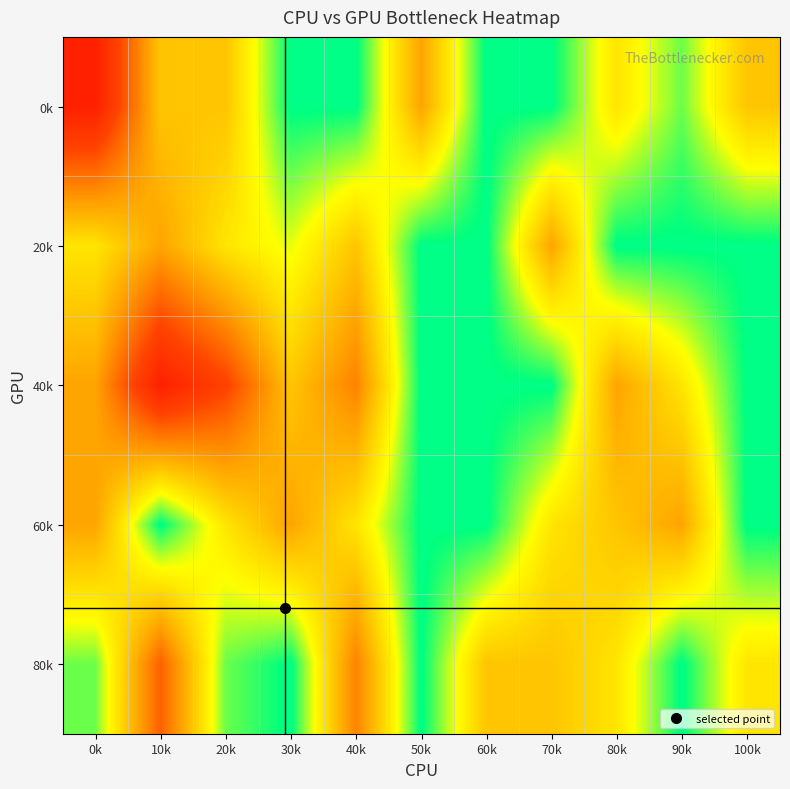

Between 40k and 0k, which is larger?

40k